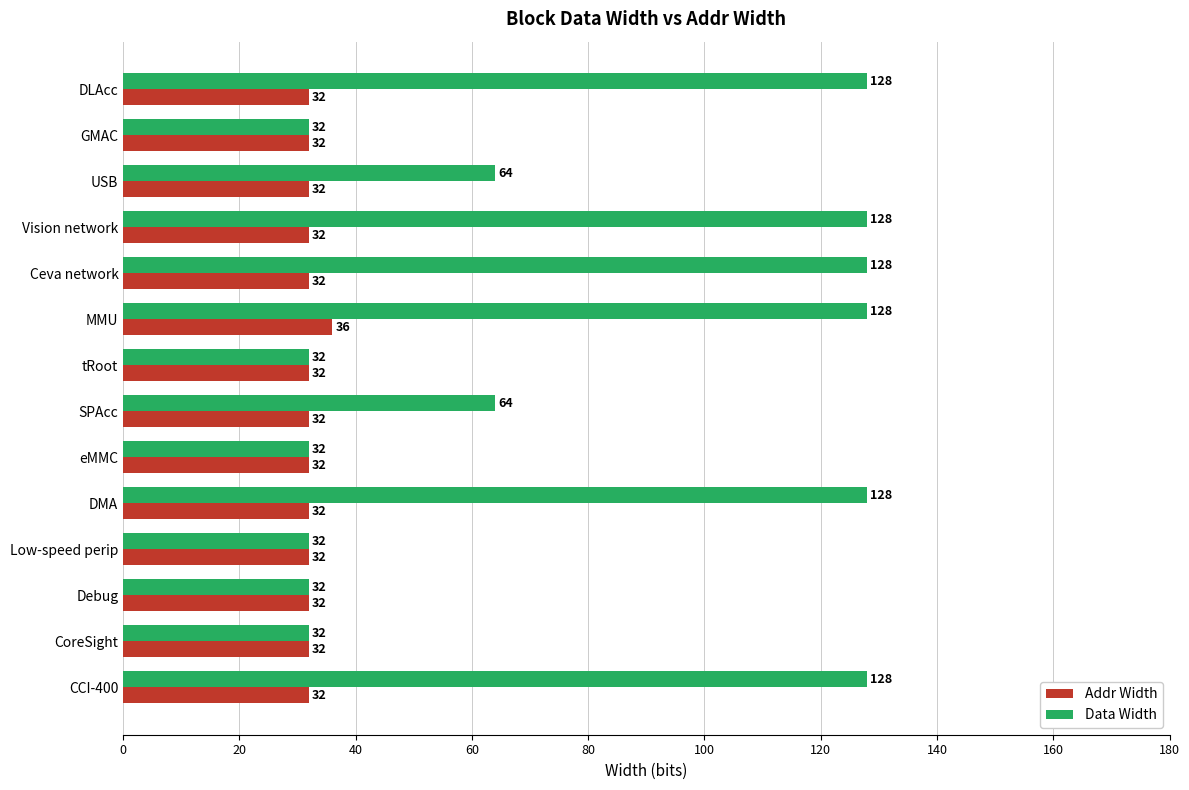

What is the sum of all Data Width values?

1088